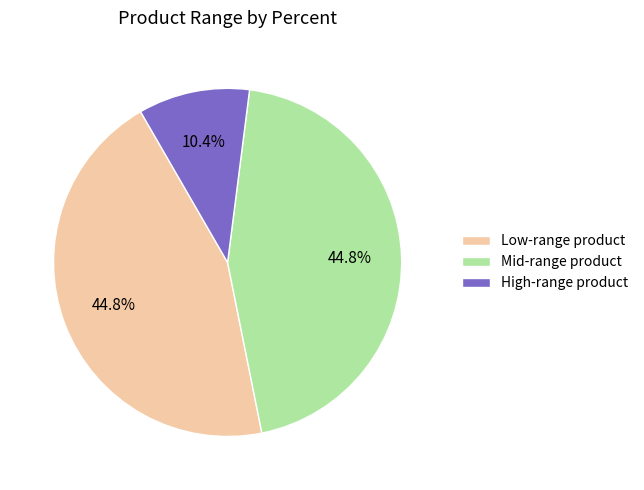

Count the number of slices in the pie.

3